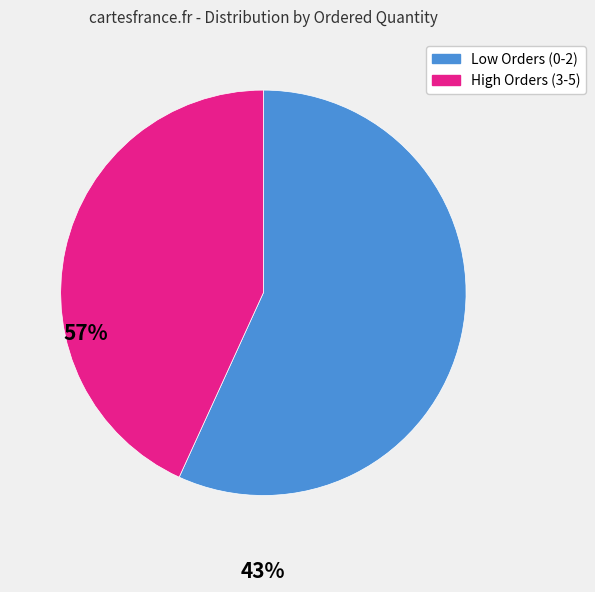

Combined, do High Orders (3-5) and Low Orders (0-2) account for over 50%?

Yes